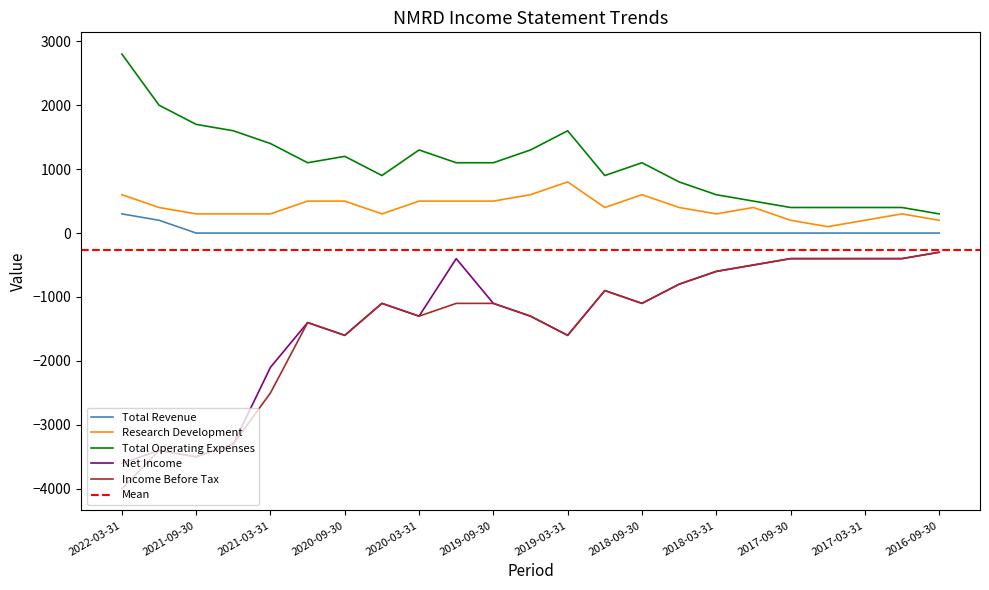

The value of Total Revenue at 2021-06-30 is 0. True or false?

True